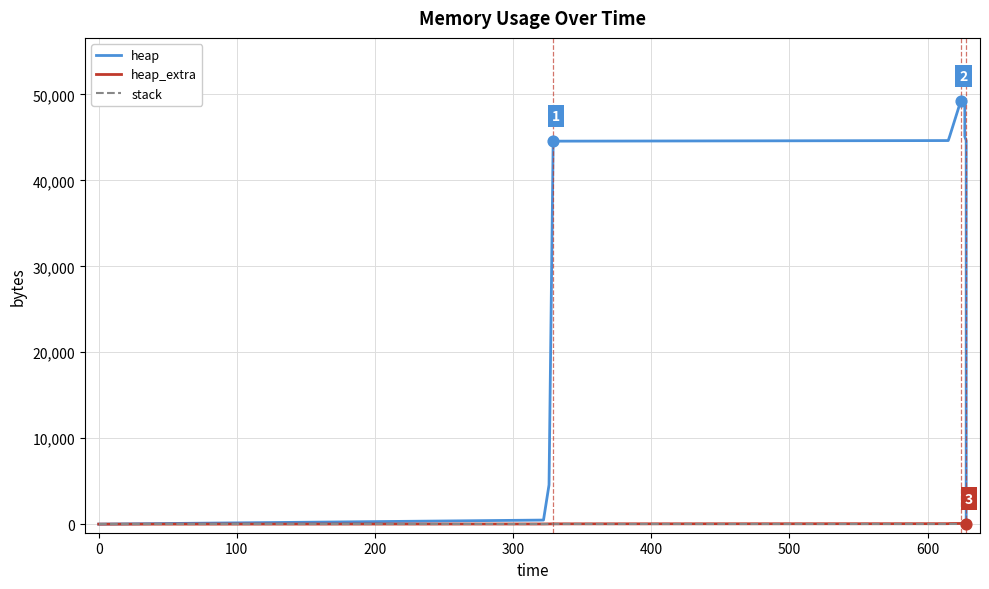

At how many categories does at least one series exceed 37092?

10